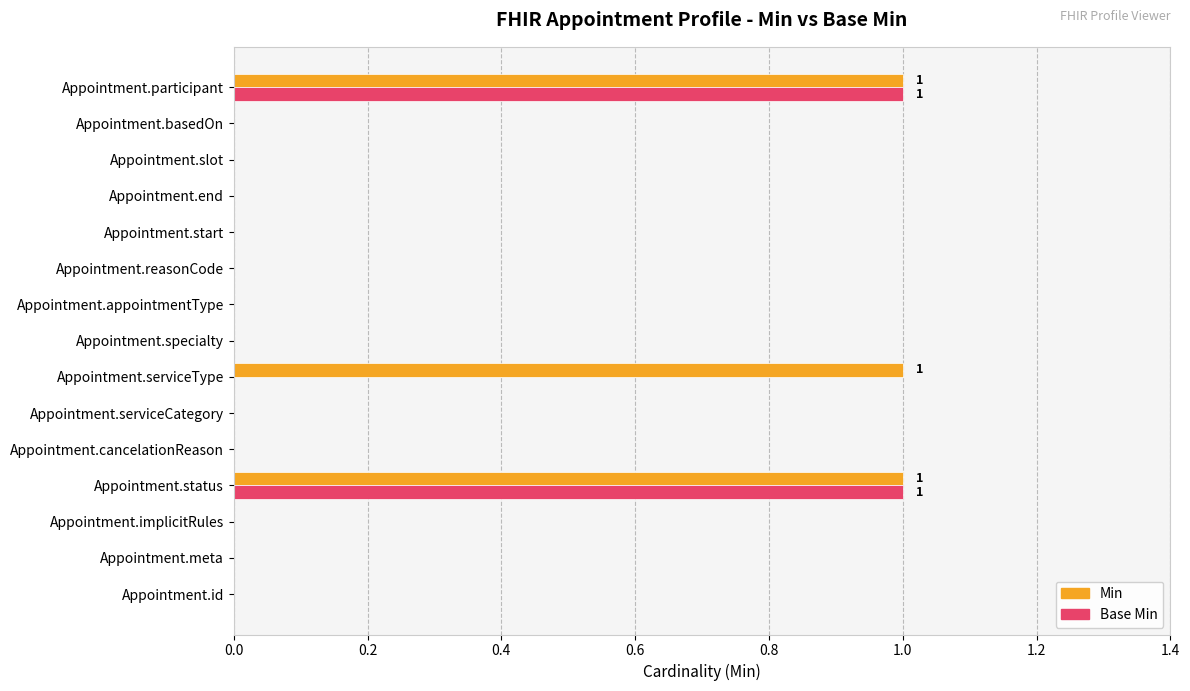

How many categories are shown in the chart?

15